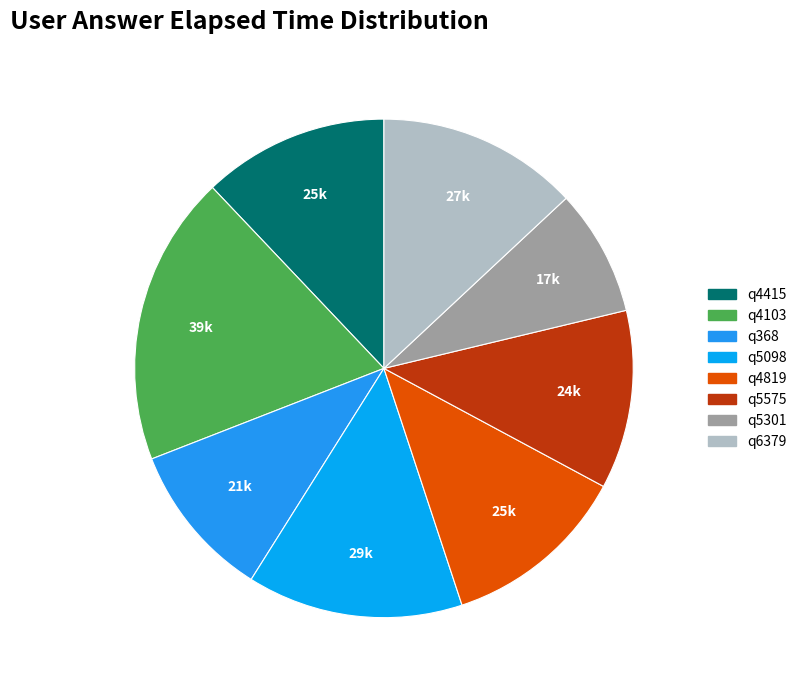

The q4819 slice represents 24% of the pie. True or false?

False